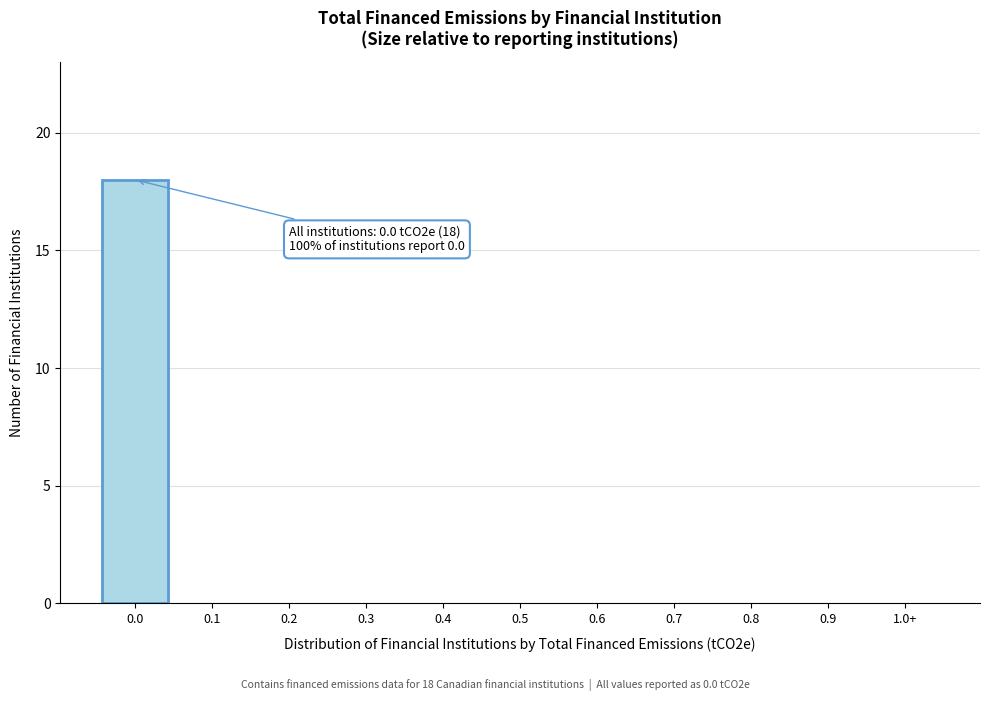

Reading left to right, what are all the values shown in this chart?

0.0=18	0.1=0	0.2=0	0.3=0	0.4=0	0.5=0	0.6=0	0.7=0	0.8=0	0.9=0	1.0+=0